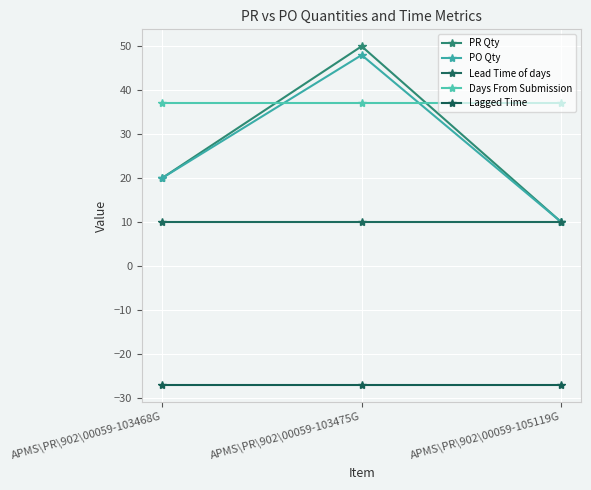

How many PR Qty values are between 10 and 50?

3